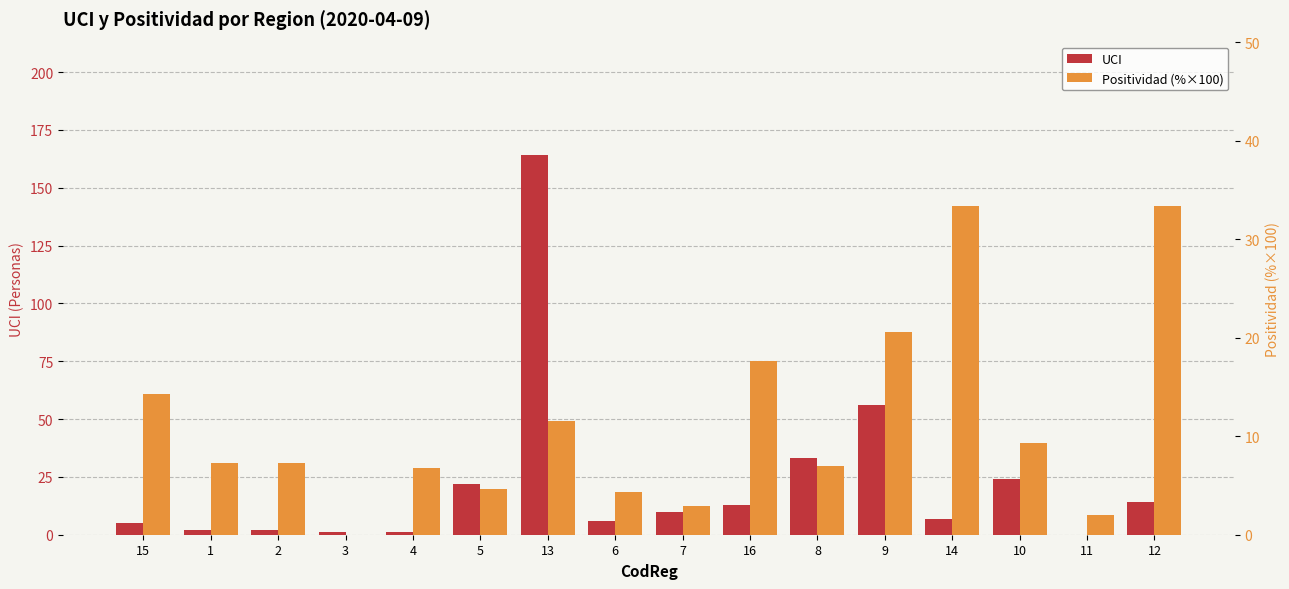

What is the label of the 16th bar from the left?

12